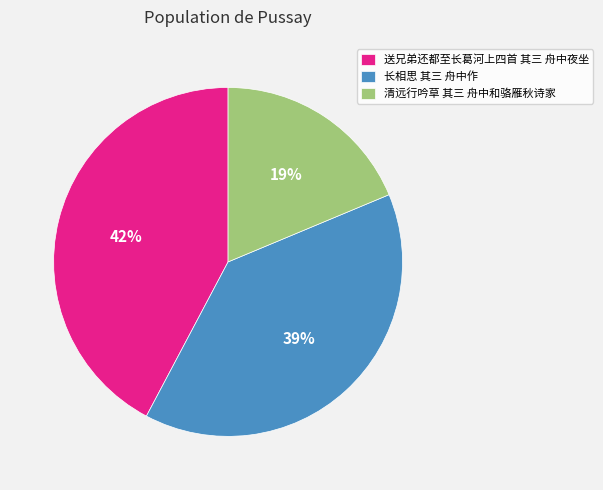

Count the number of slices in the pie.

3